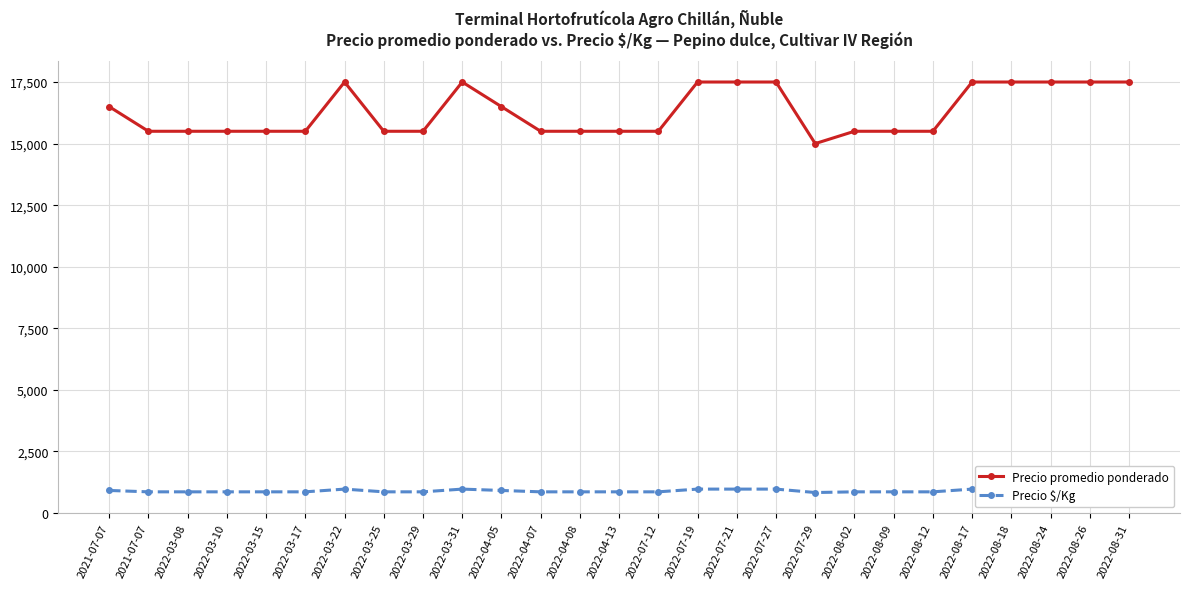

In Precio $/Kg, how many points are lower than both neighbors (excluding endpoints)?

1